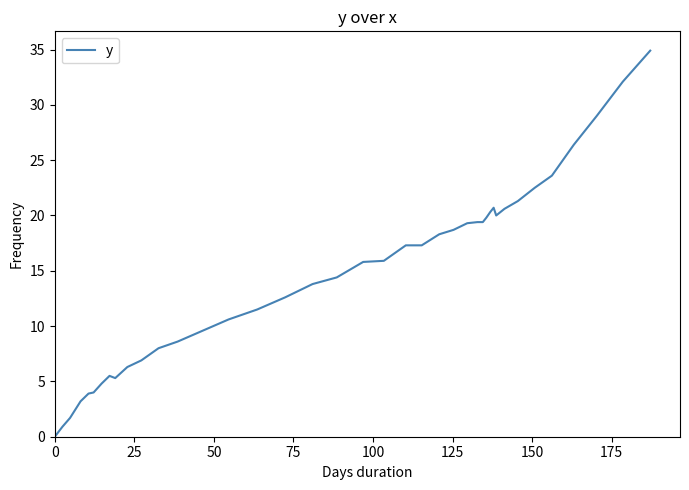

What is the difference between the maximum and minimum values?

34.9